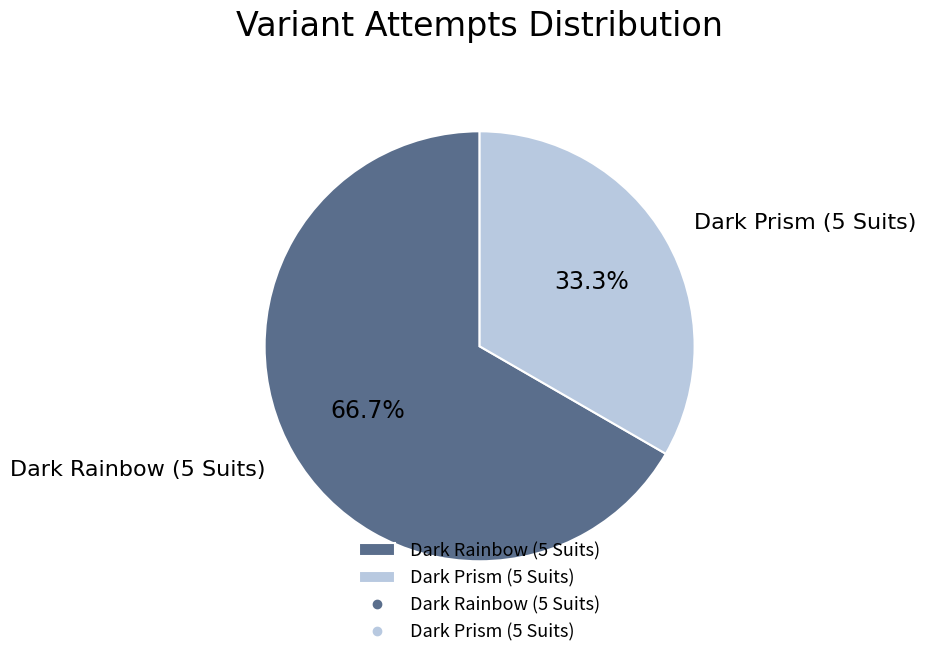

To the nearest percent, what is the average slice percentage?

50%